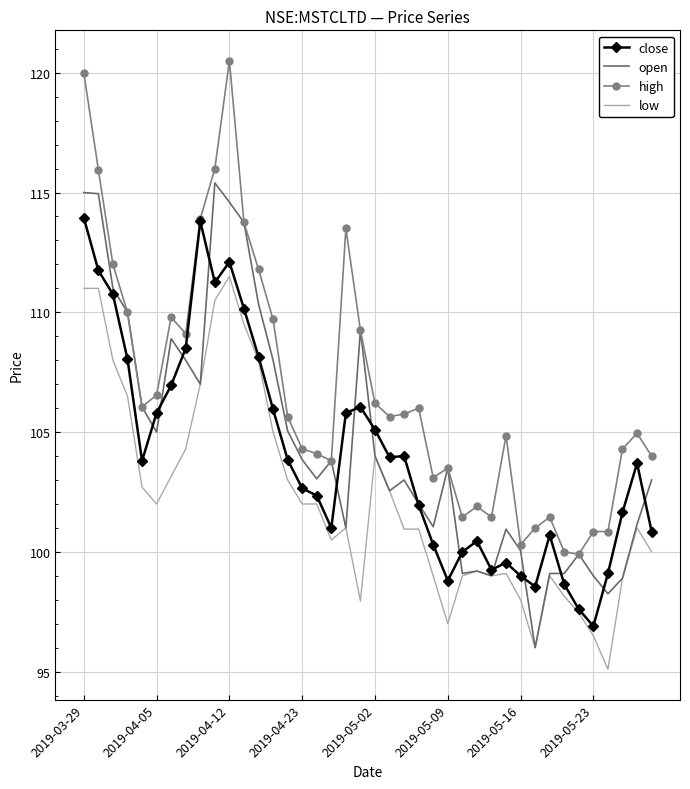

What is the maximum value shown in the chart?

120.5